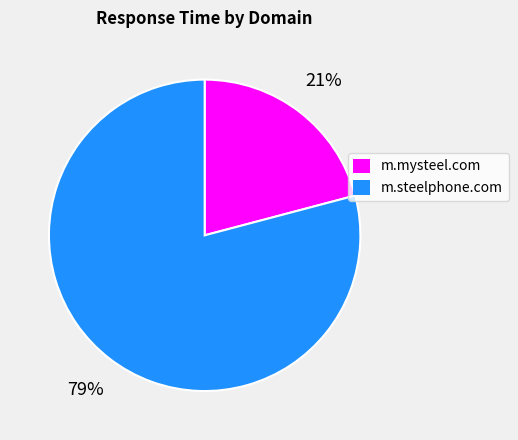

Is there any slice that represents more than half of the pie?

Yes